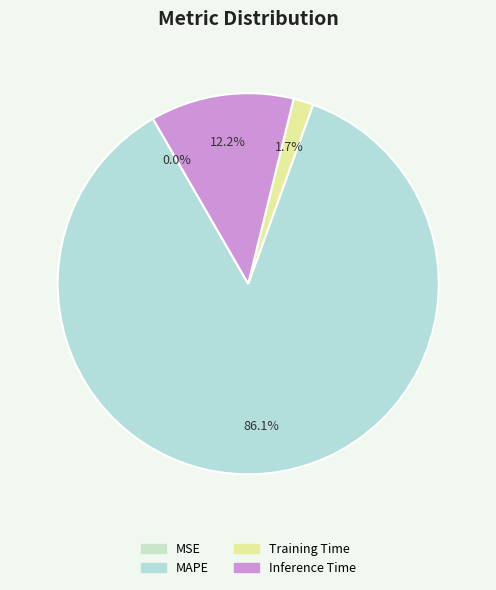

Count the number of slices in the pie.

4